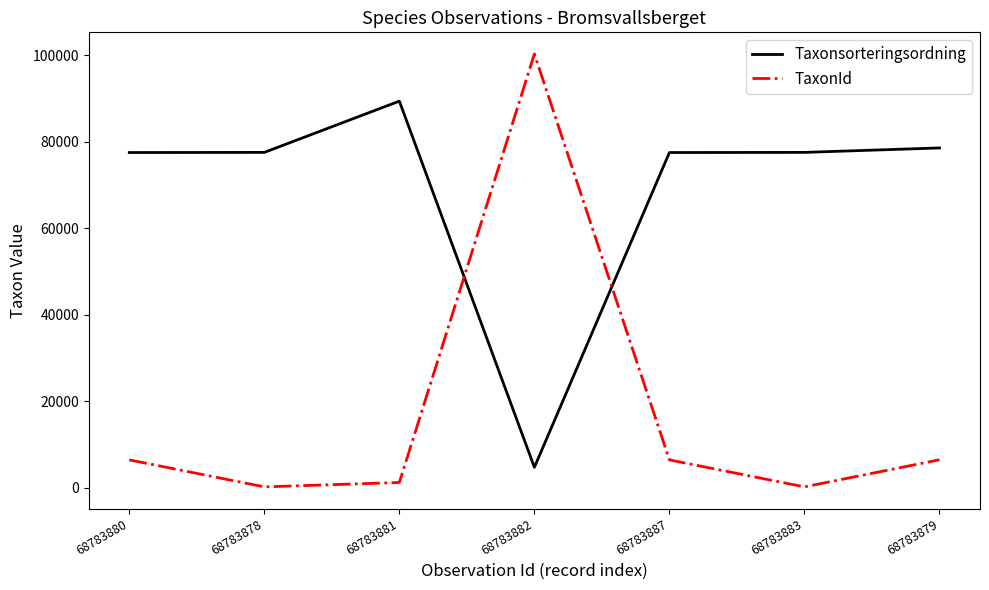

What is the minimum value for Taxonsorteringsordning?

4711